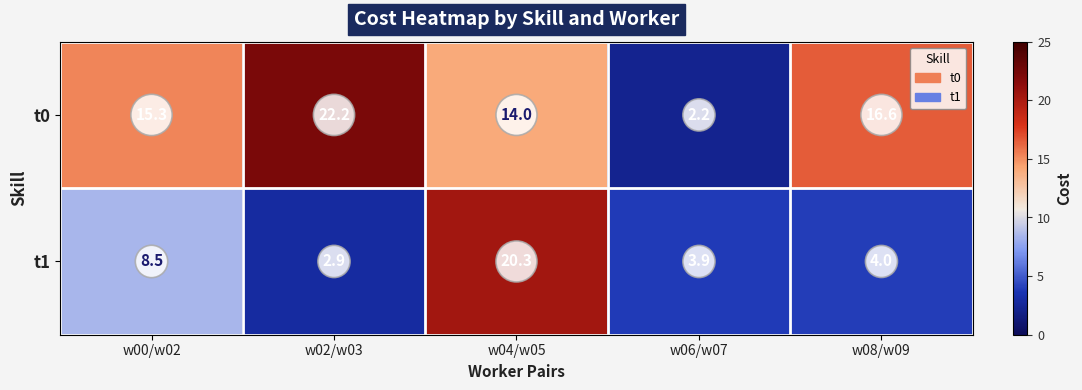

How many distinct data groups are displayed?

2